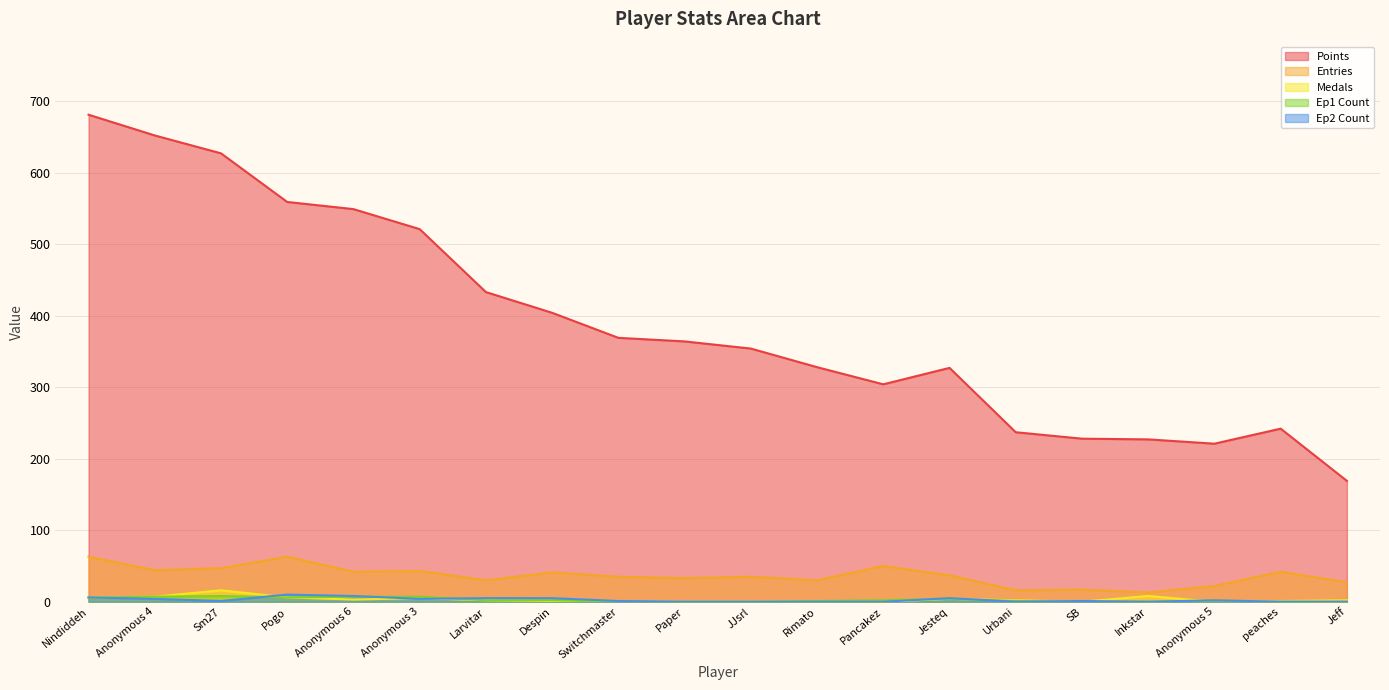

What is the label of the 17th point from the right?

Pogo